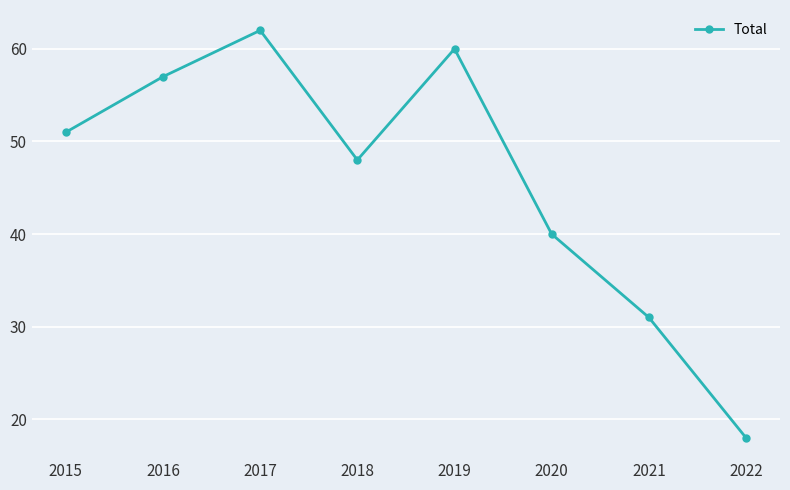

Which category has the highest value across all series?

2017